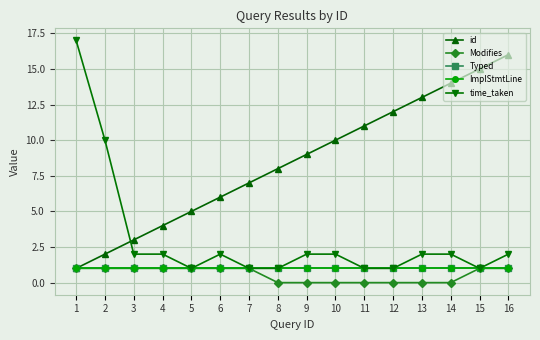

Does the chart have visible grid lines?

Yes